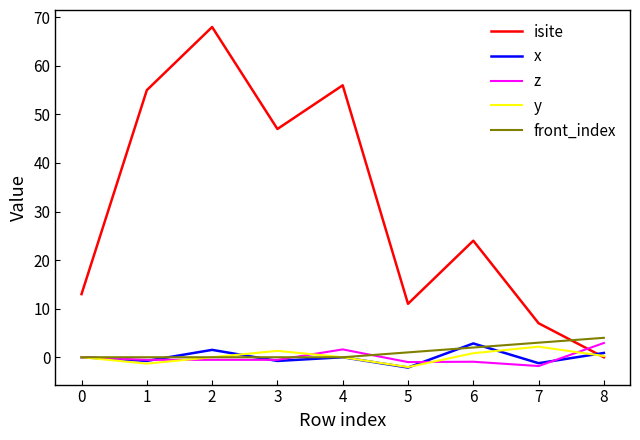

What is the highest value of the z series?

2.9